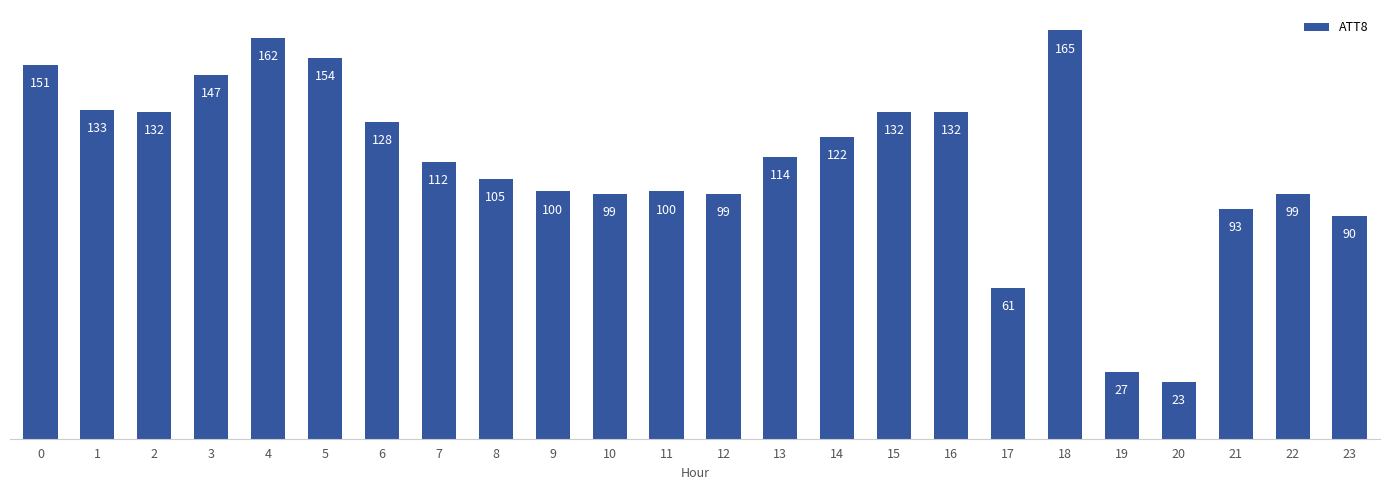

What is the change in value from 11 to 18?

+6500